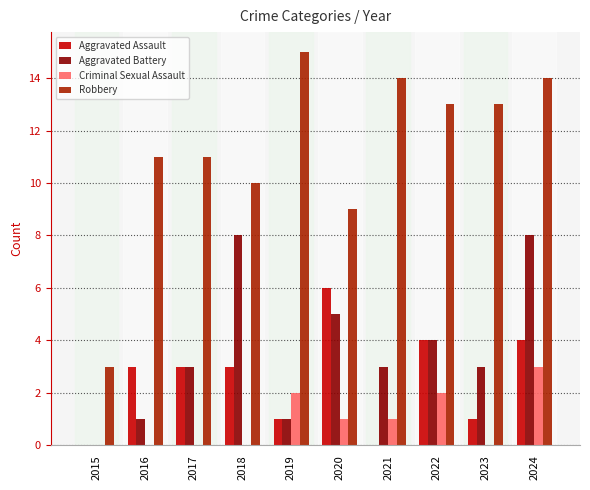

At which category is the sum across all series the highest?

2024